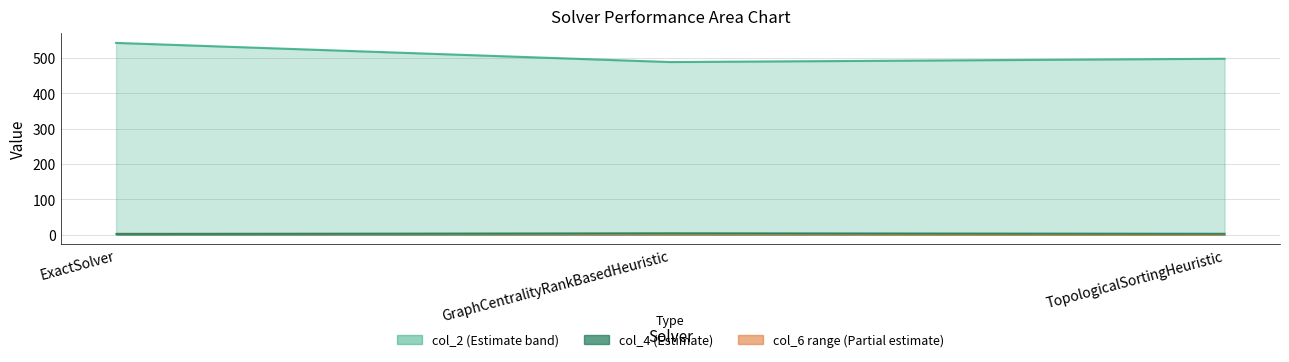

Which has a higher value, GraphCentralityRankBasedHeuristic or ExactSolver?

ExactSolver